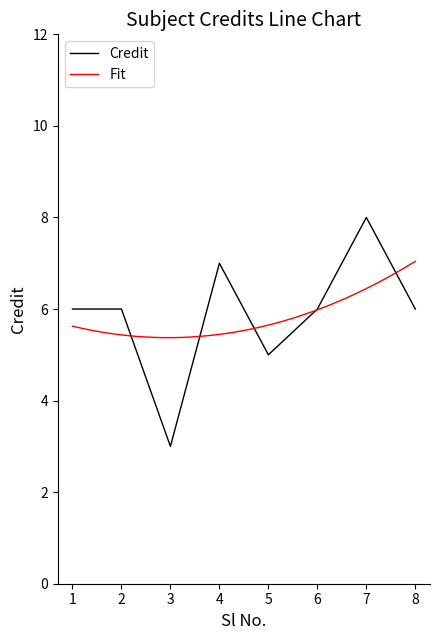

The value at 3 is 3. True or false?

True